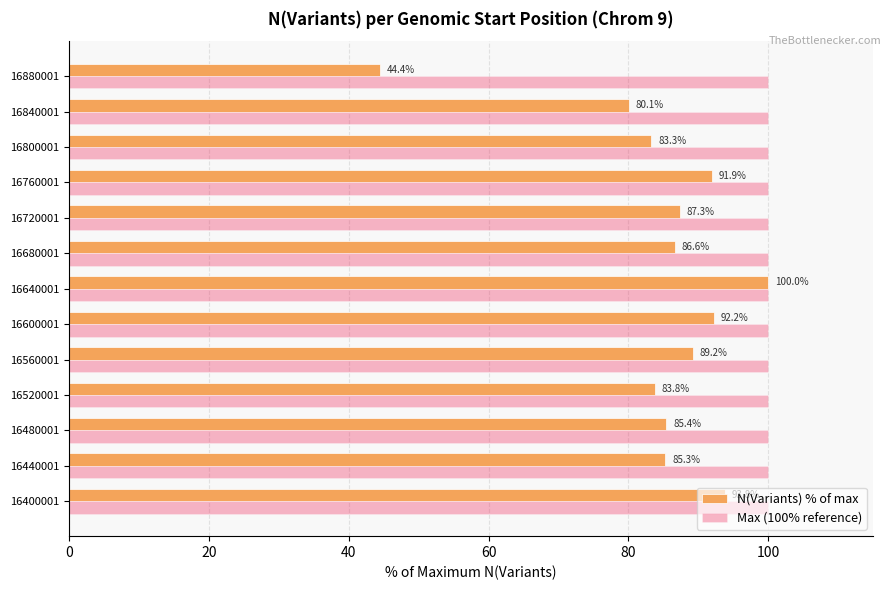

What is the average value of the N(Variants) % of max series?

84.9